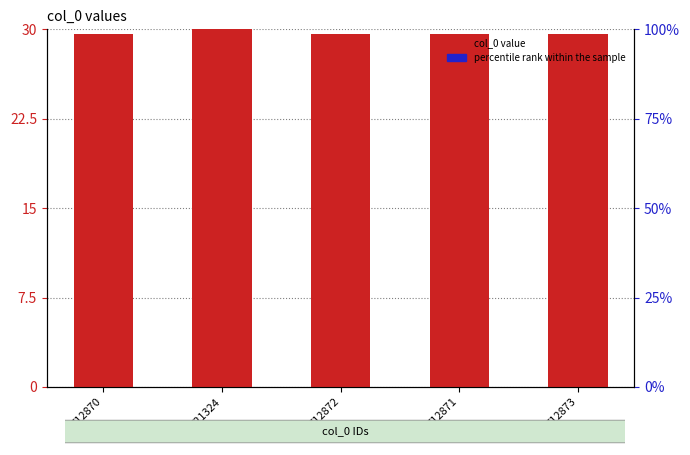

Rank the categories by col_0 value value from lowest to highest.

712870, 712871, 712872, 712873, 721324